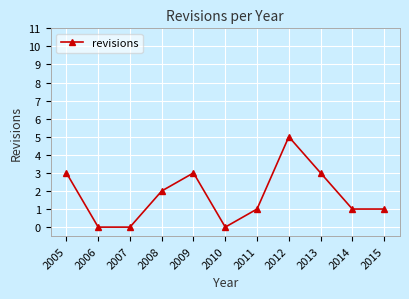

Does the chart have visible grid lines?

Yes